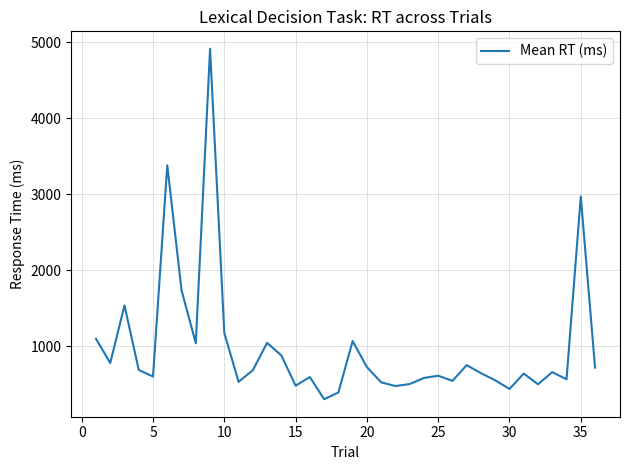

What is the difference between the maximum and minimum values?

4610.9